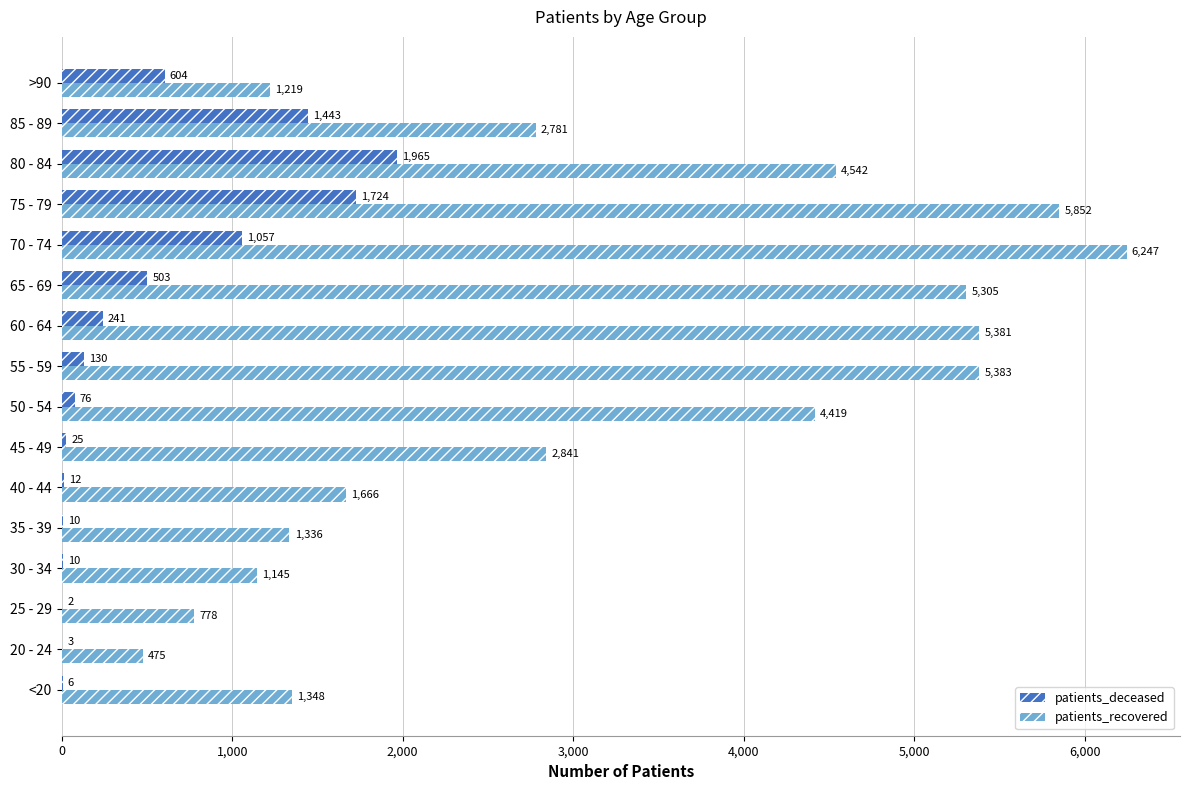

Between 50 - 54 and 60 - 64, which series saw the biggest shift?

patients_recovered